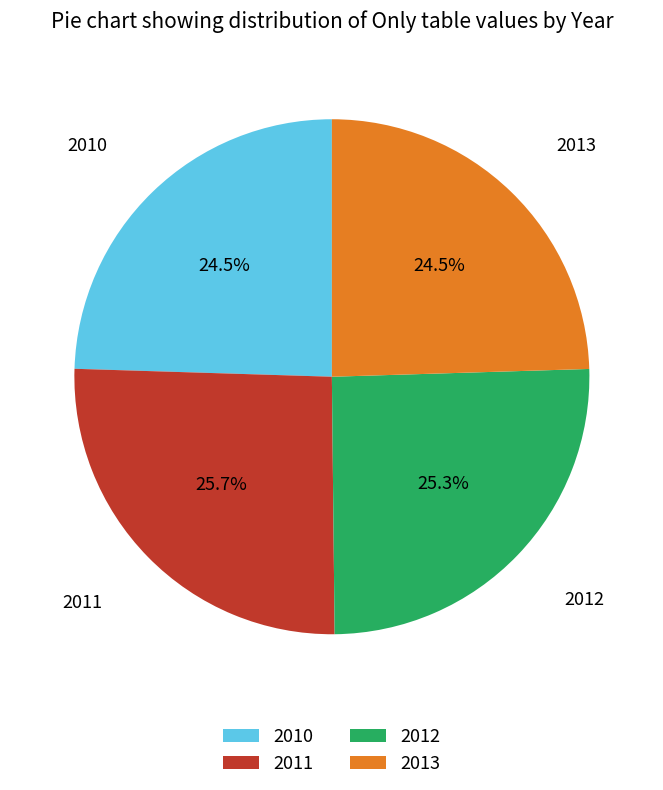

To the nearest percent, what portion does 2012 represent?

25%